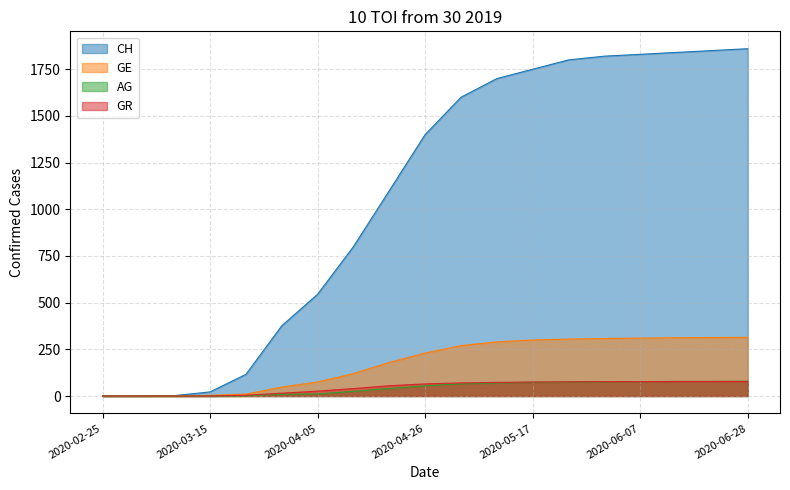

The AG series shows 75 at 2020-05-24. True or false?

True